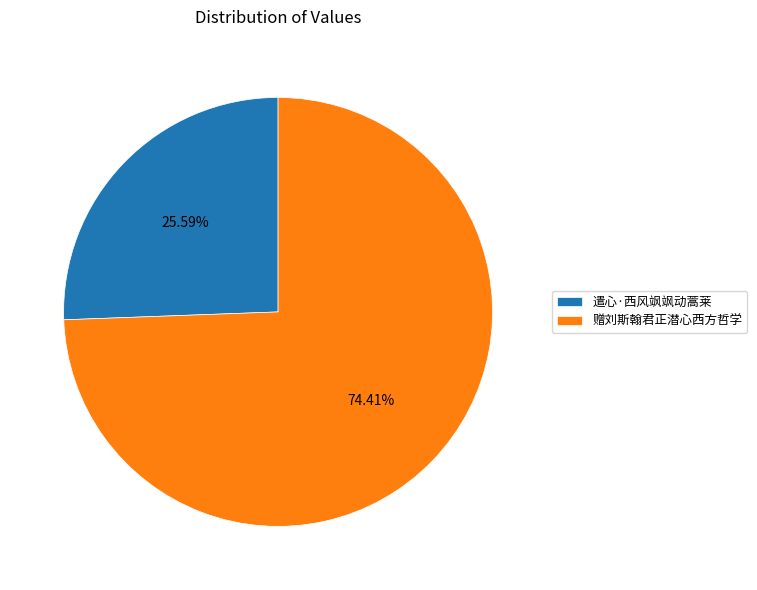

To the nearest percent, what percentage of the pie is 赠刘斯翰君正潜心西方哲学?

74%